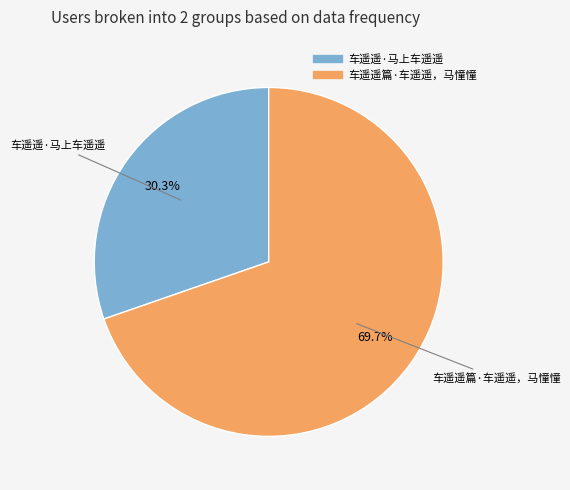

Is there a majority slice in this chart?

Yes